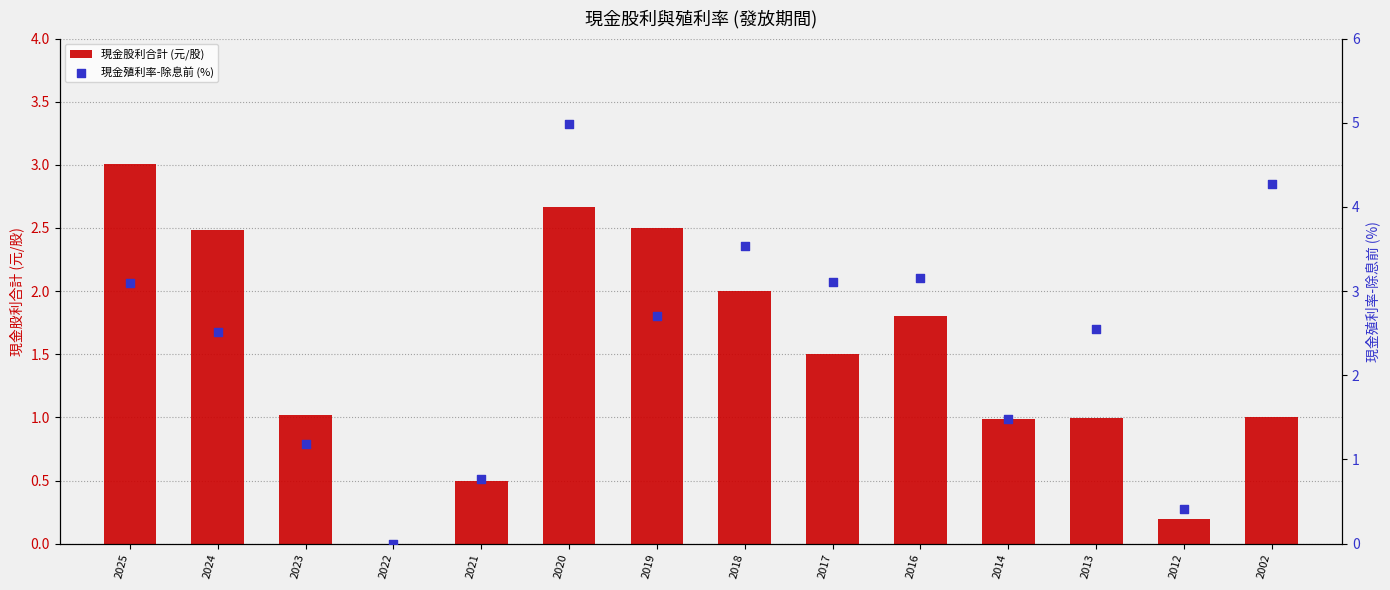

What is the total value across all series at 2012?

0.6